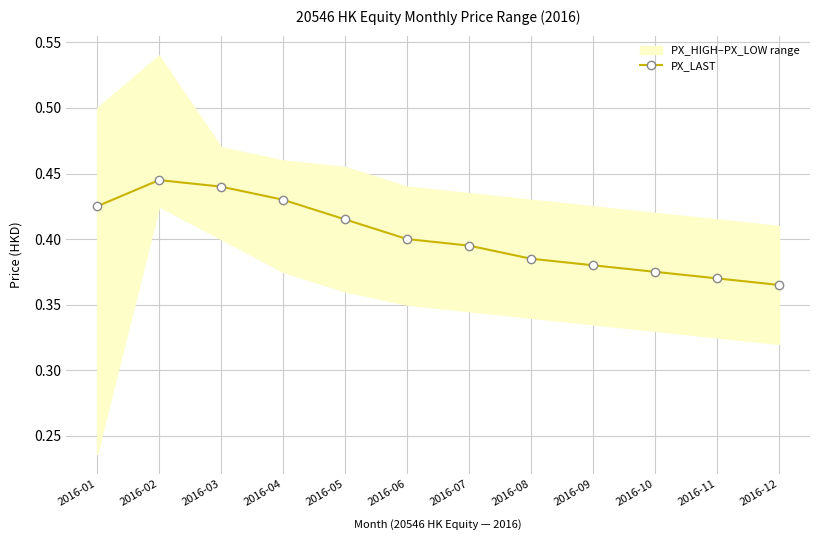

What value does the data have at 2016-02?

0.4